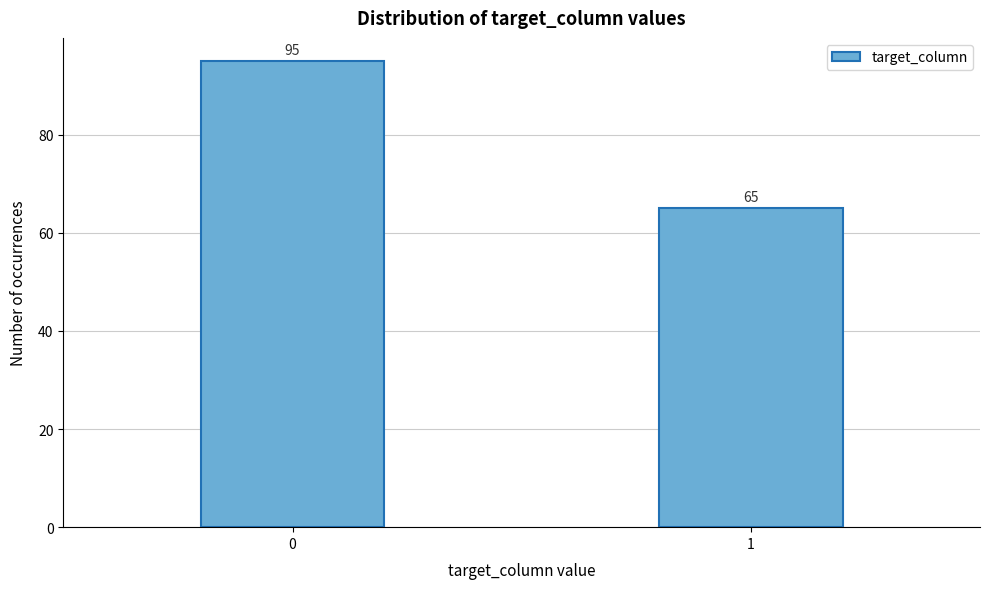

Reading right to left, list all the values displayed in this chart.

1=65	0=95